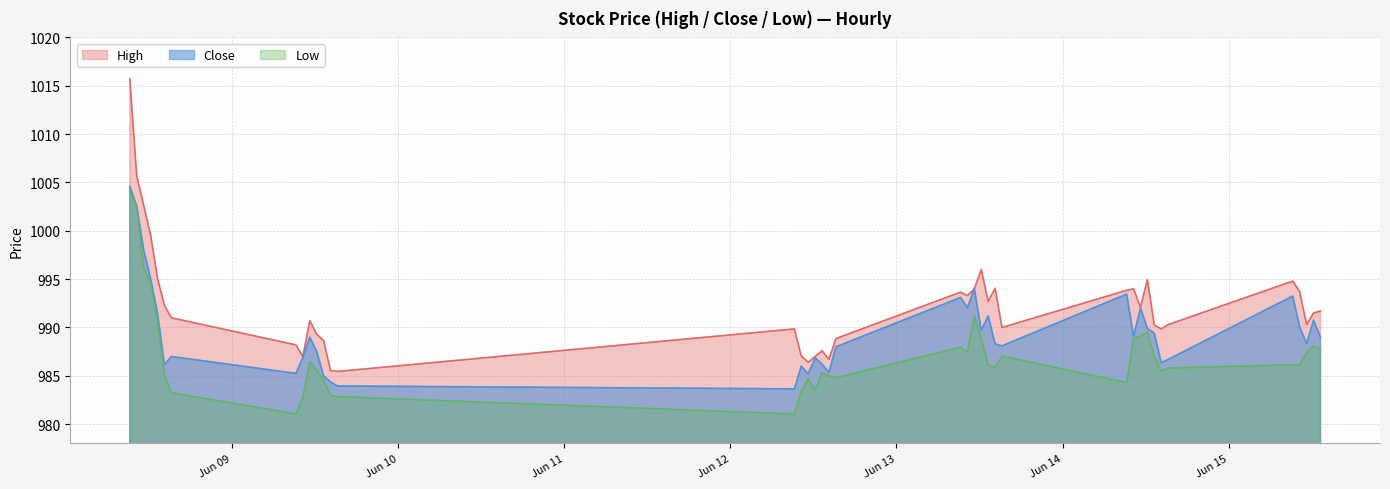

The Low series shows 485.3 at 2023-06-08 09:15. True or false?

False